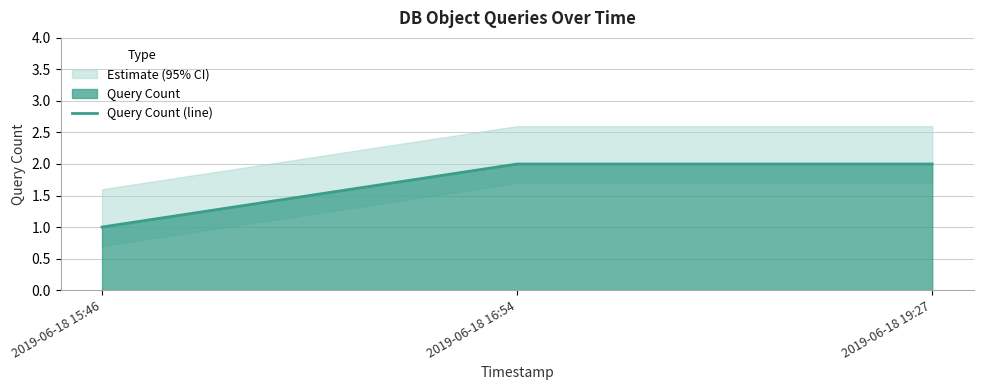

Reading left to right, transcribe all the data shown in this chart.

2019-06-18 15:46=1	2019-06-18 16:54=2	2019-06-18 19:27=2